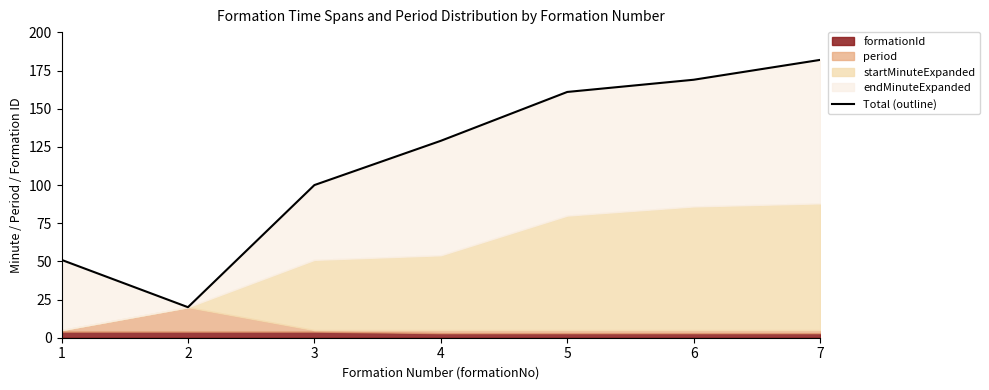

Between 6 and 7, which is larger?

7